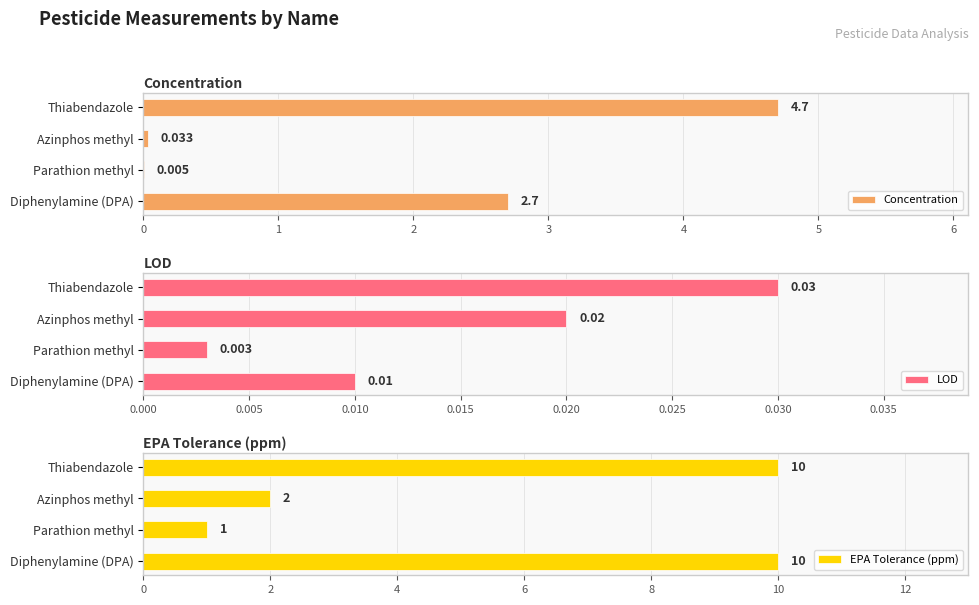

Reading right to left, what are all the values shown in this chart?

Concentration: 4.7	0.0	0.0	2.7
LOD: 0.0	0.0	0.0	0.0
EPA Tolerance (ppm): 10.0	2.0	1.0	10.0